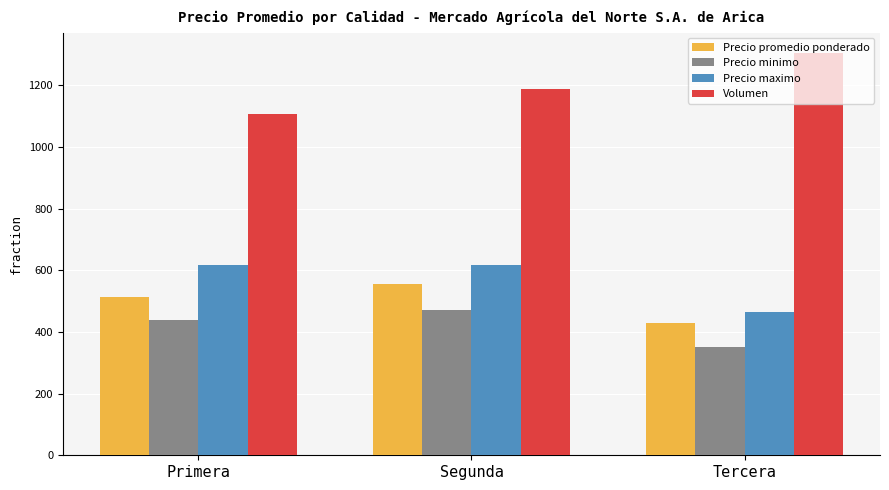

What is the spread (max minus min) of values at Primera?

670